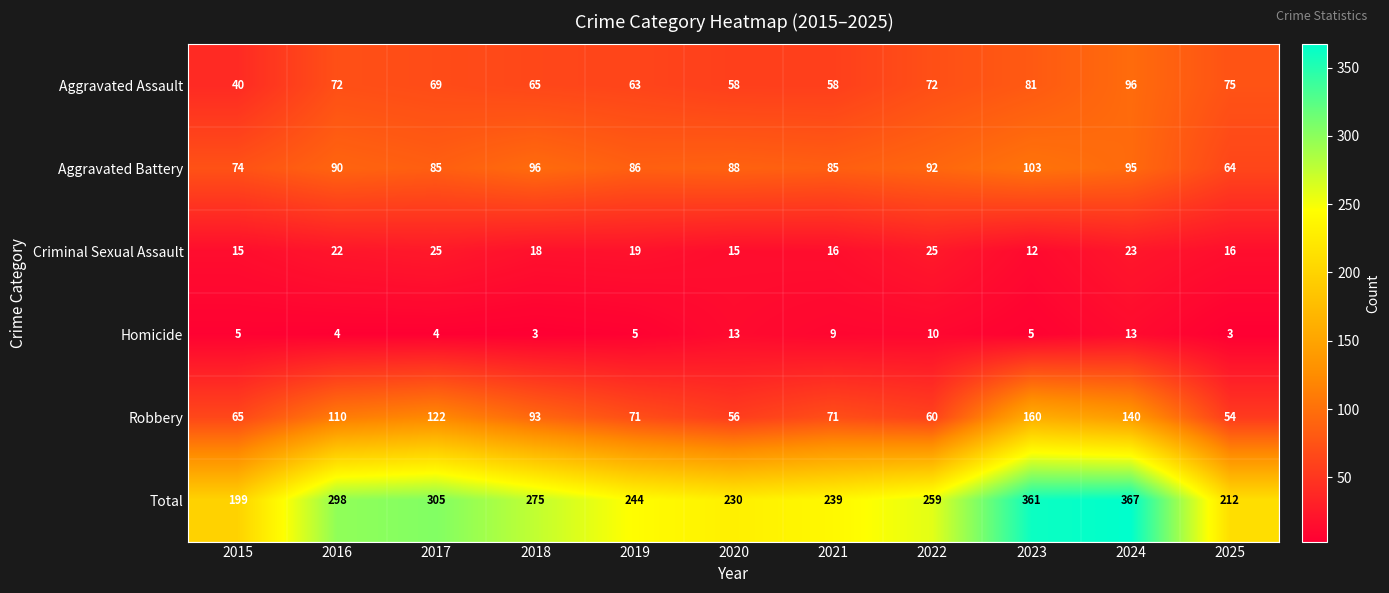

Count the number of data series in this chart.

6